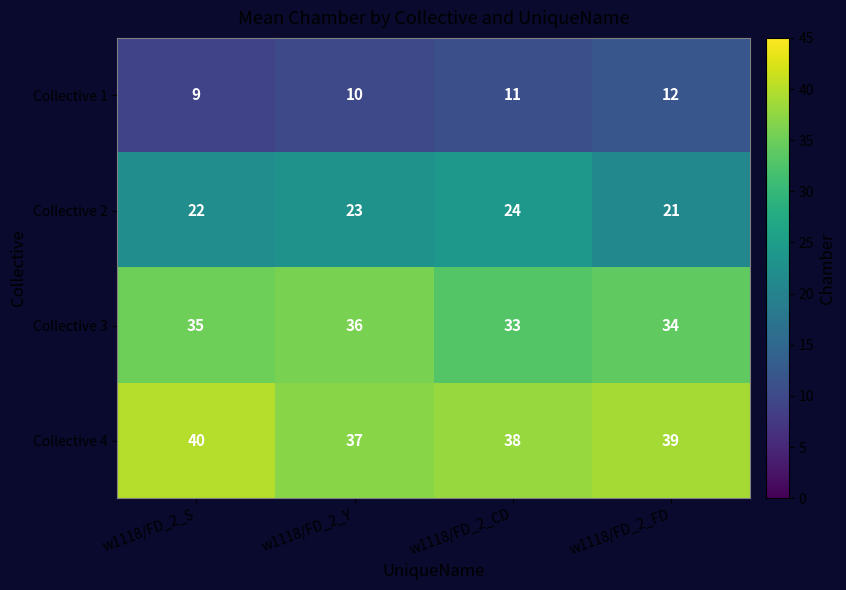

At how many categories does at least one series exceed 18?

4